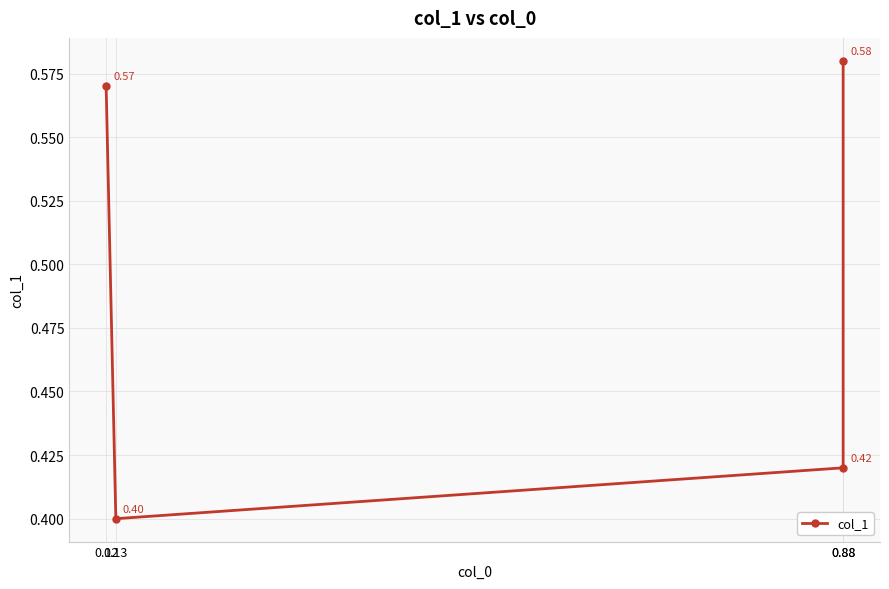

Which has a higher value, 0.13 or 0.88?

0.88